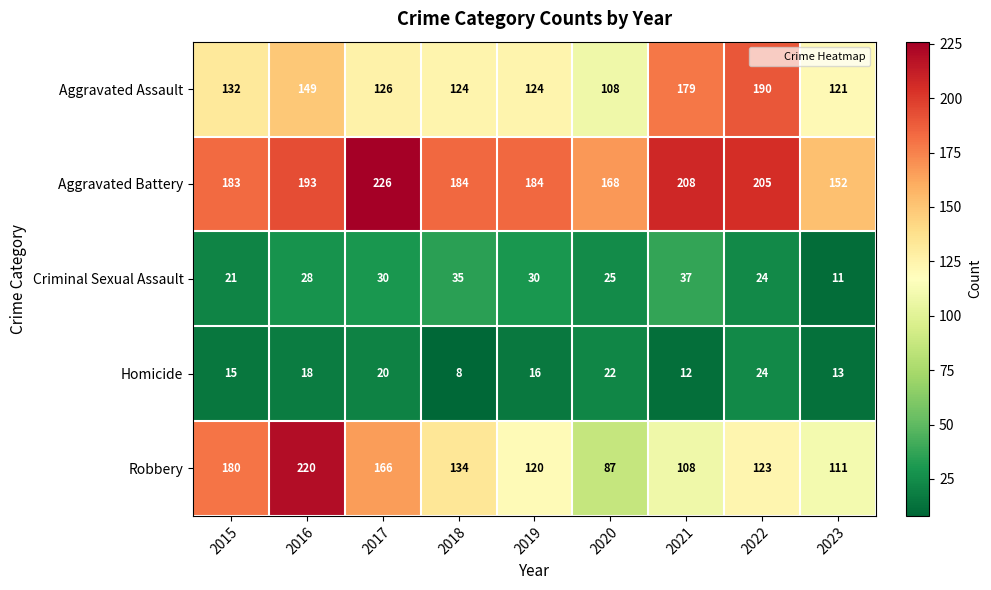

At which category is the sum across all series the highest?

2016